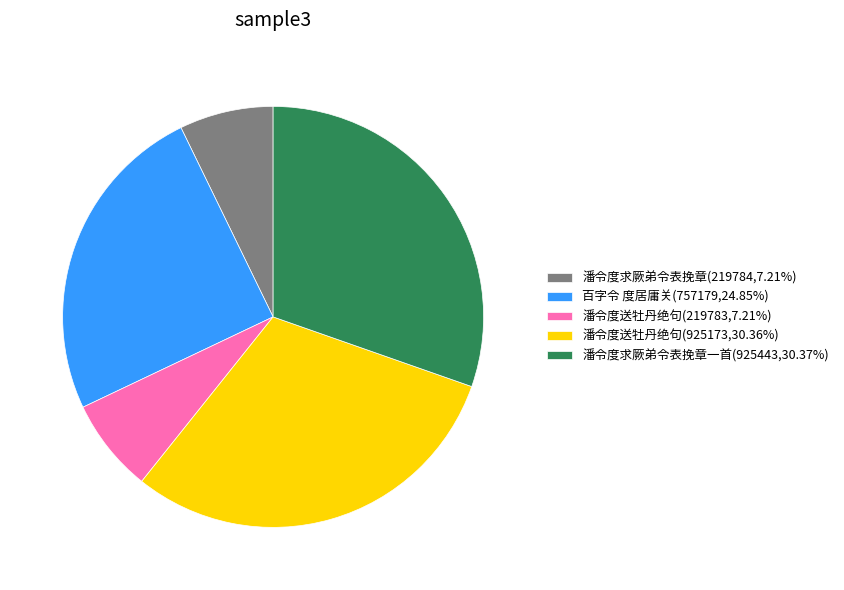

How many segments does this pie chart have?

5